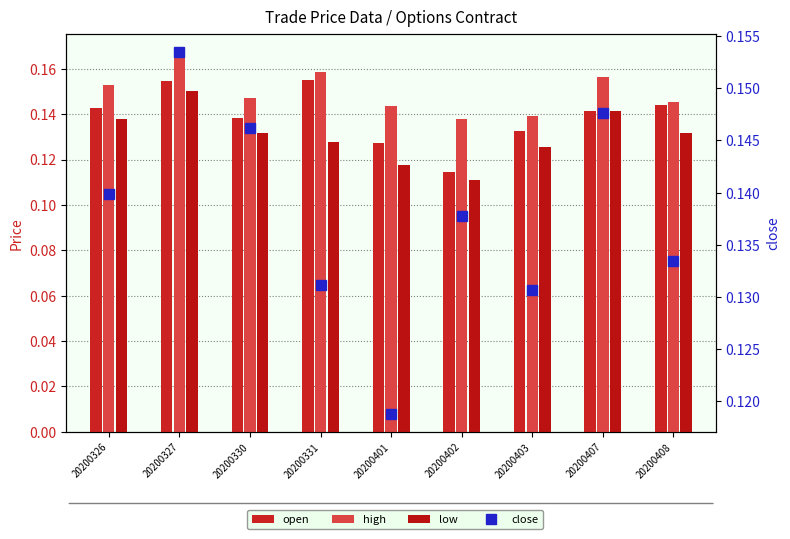

What is the total value across all series at 20200401?

0.5